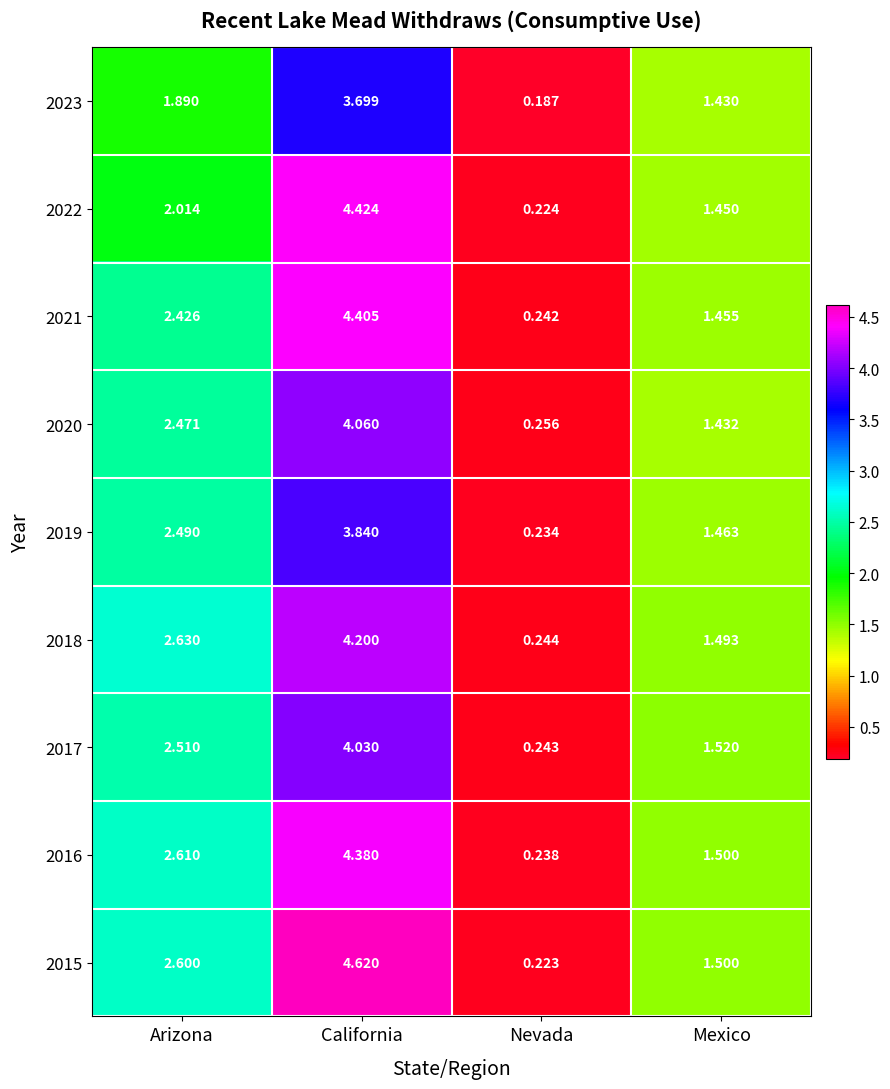

How many distinct data groups are displayed?

9